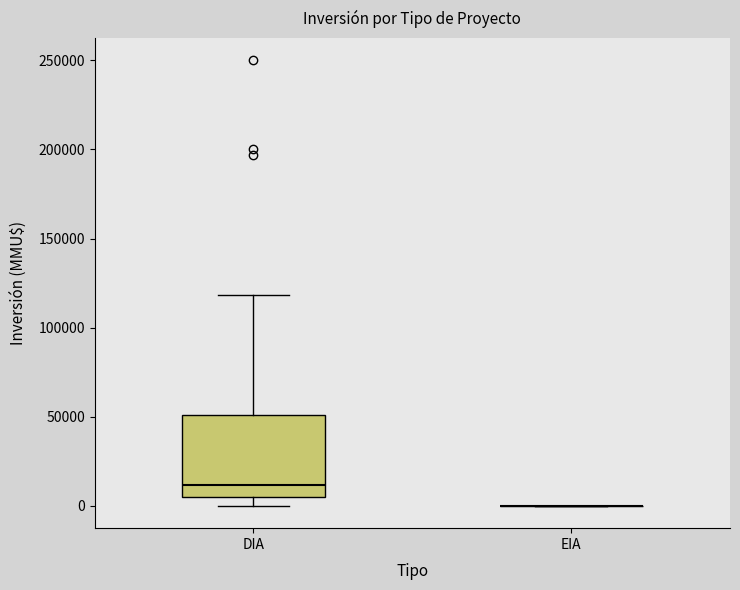

Where does the median line of the box for DIA sit on the y-axis? The values are not printed on the chart, so give them approximately, as read against the axis.

10000